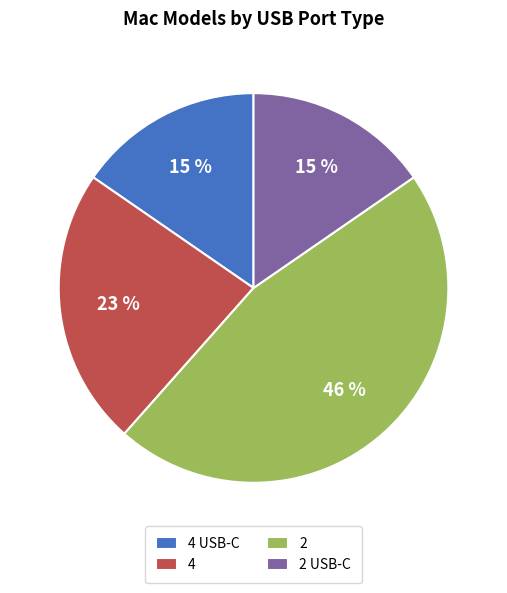

Is there any slice that represents more than half of the pie?

No